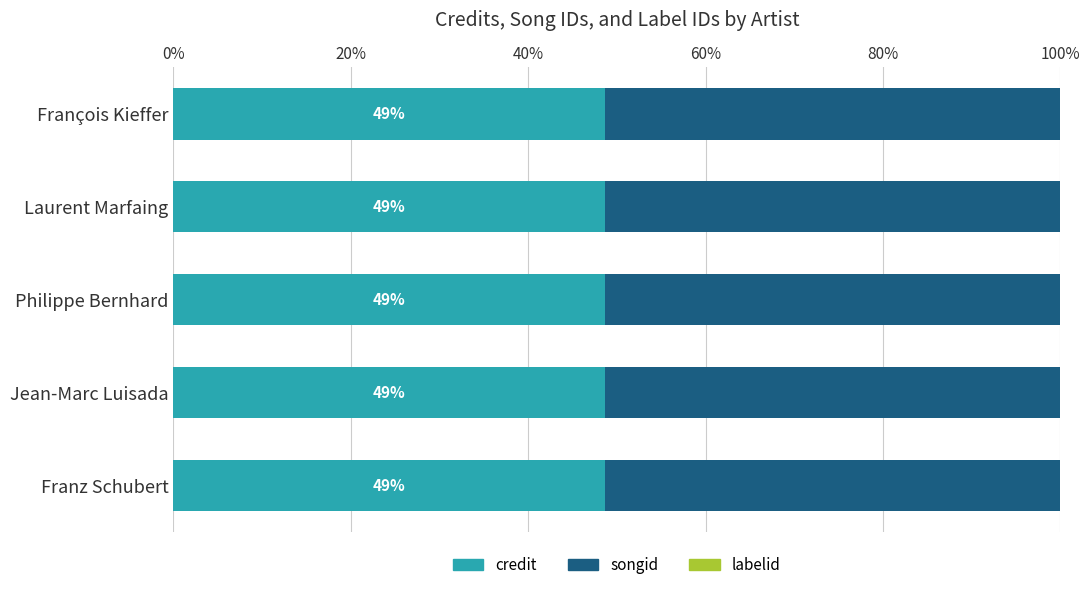

The value of credit at Franz Schubert is 48.7. True or false?

True